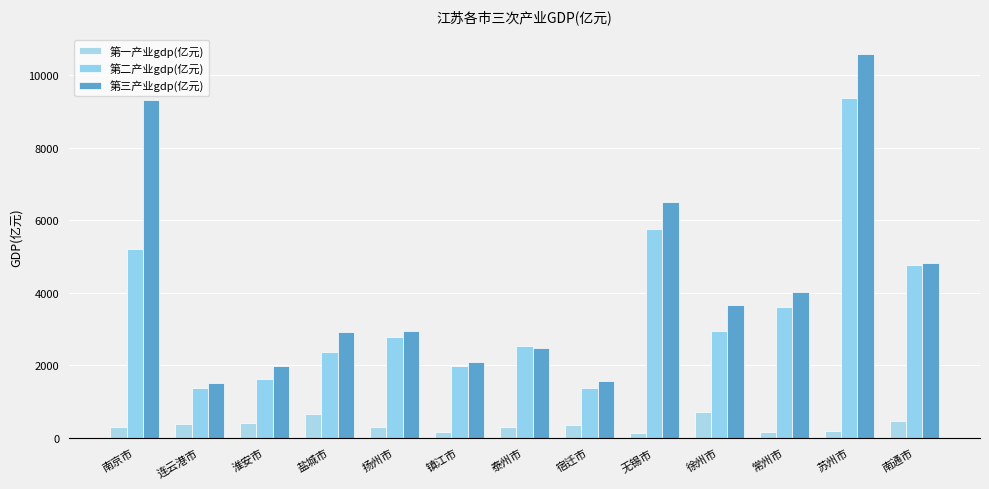

What is the highest value of the 第一产业gdp(亿元) series?

718.7